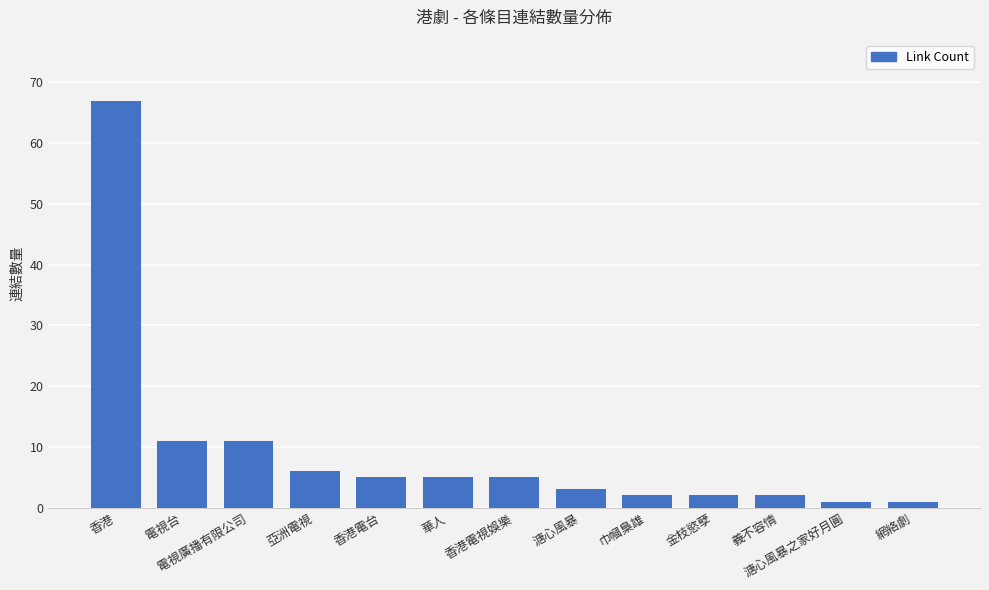

Which has a higher value, 電視台 or 溏心風暴?

電視台